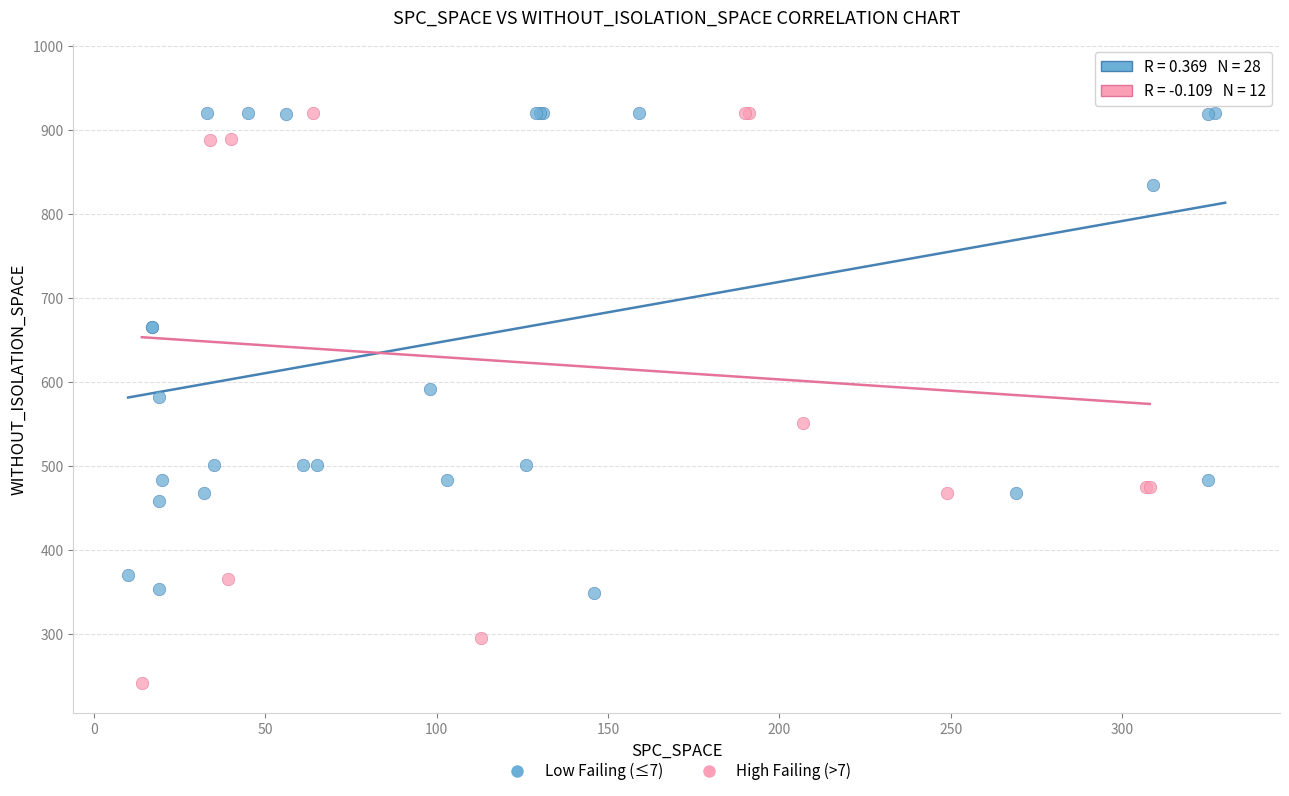

Which series has the widest spread of Y values?

High Failing (>7)